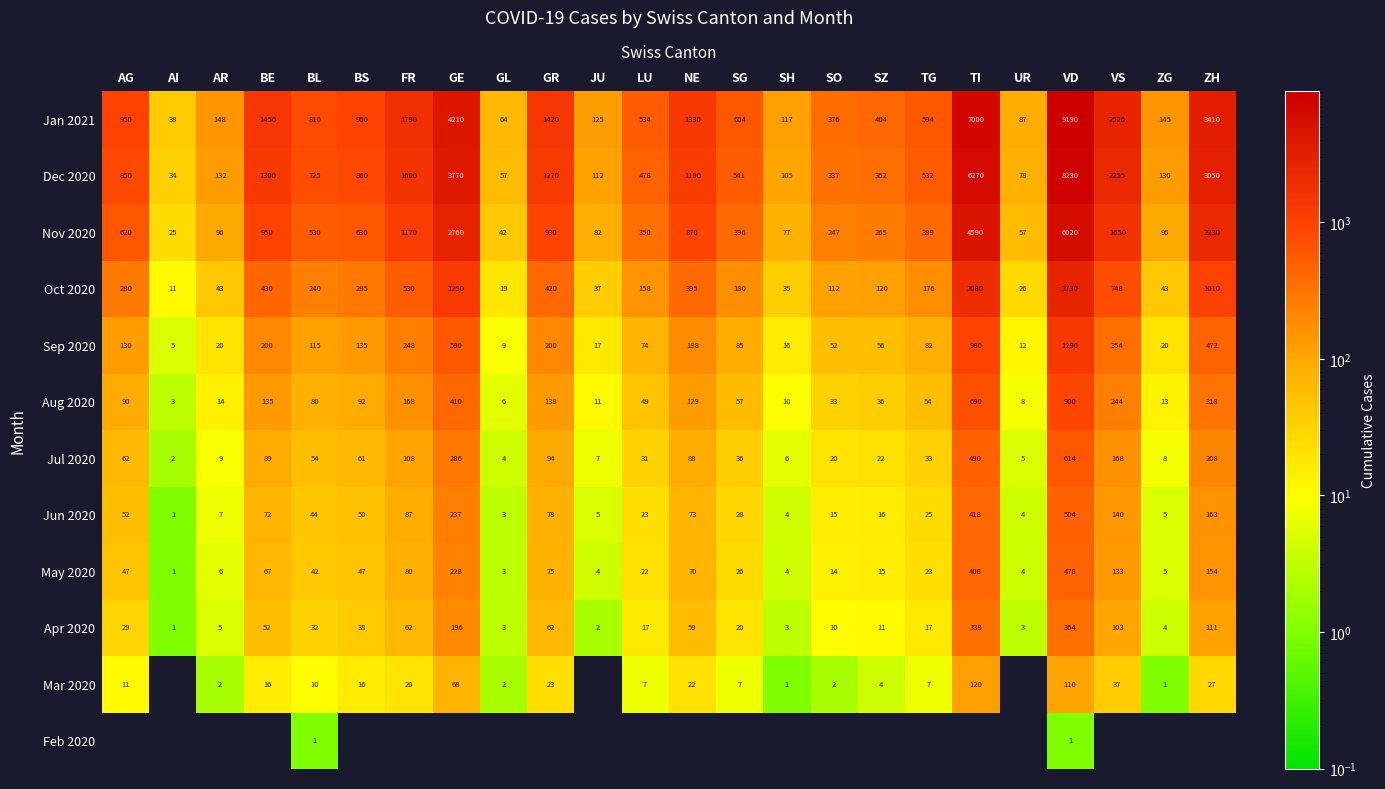

What is the difference between the second highest and minimum values in the Apr 2020 series?

337